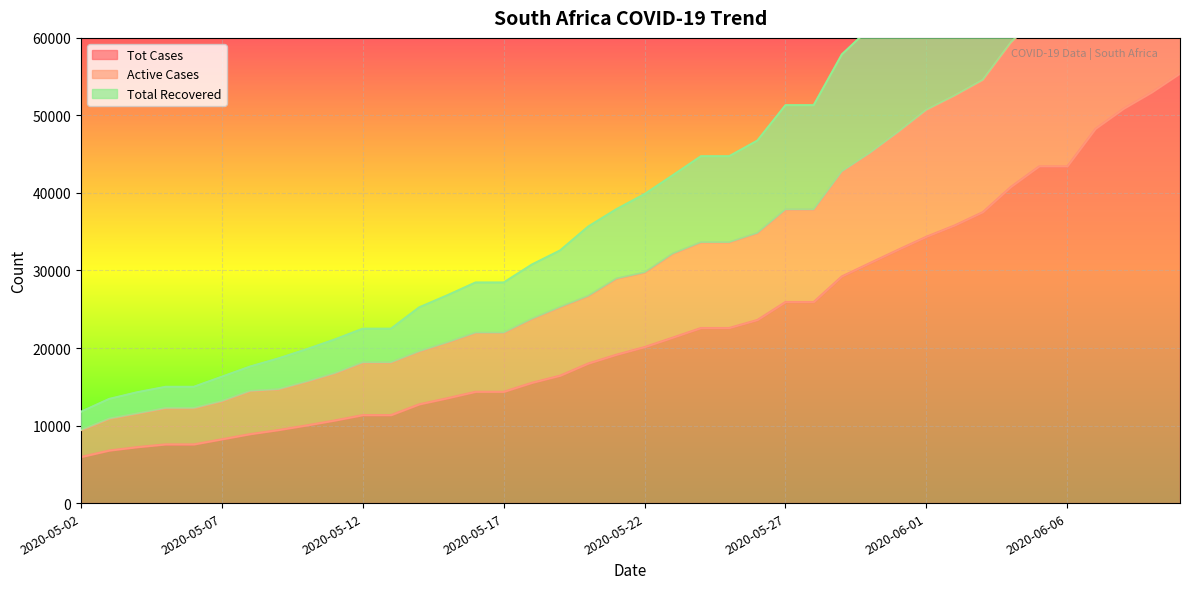

At 2020-05-19, list the series in order from largest to smallest.

Total Recovered, Active Cases, Tot Cases